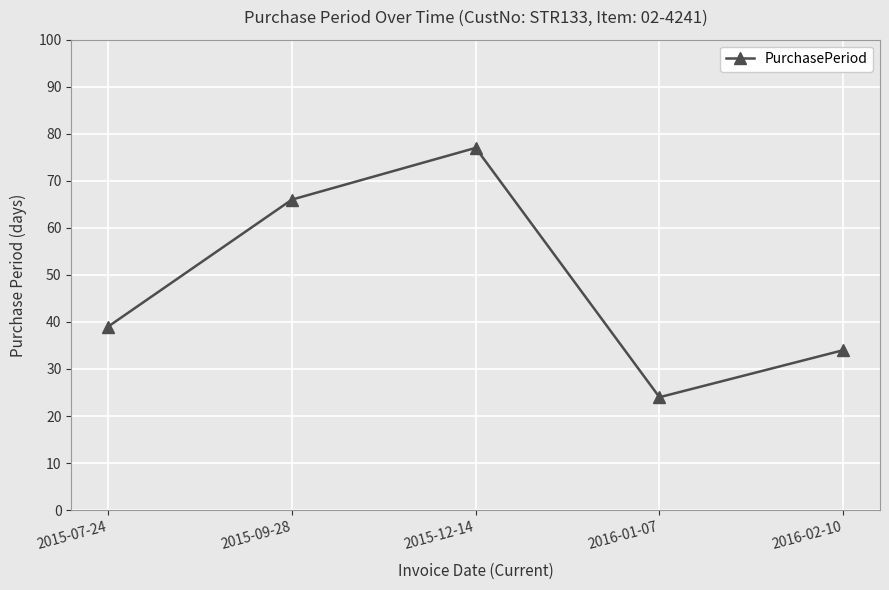

Approximately how many times larger is the value at 2016-01-07 compared to 2015-09-28?

0.4